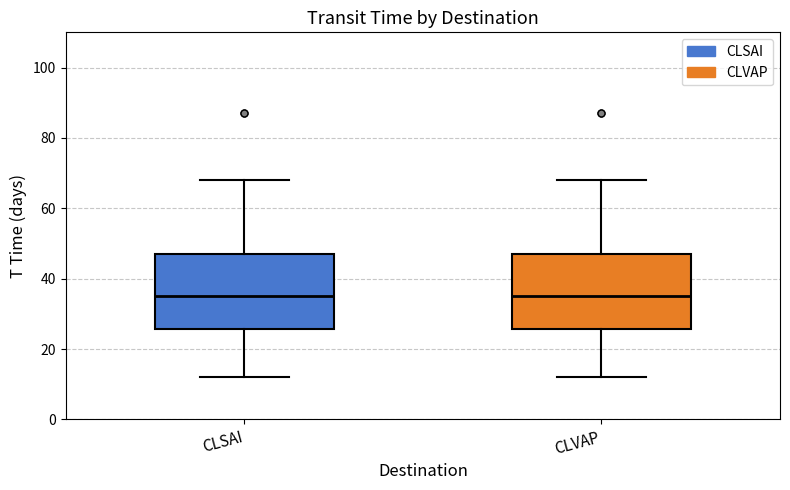

Reading left to right, read every box against the y-axis: the position of its median line, the range the box covers, and the ends of its whiskers. The values are not printed on the chart, so give them approximately, as read against the axis.

CLSAI: median 36, box 26 to 48, whiskers 12 to 68
CLVAP: median 36, box 26 to 48, whiskers 12 to 68